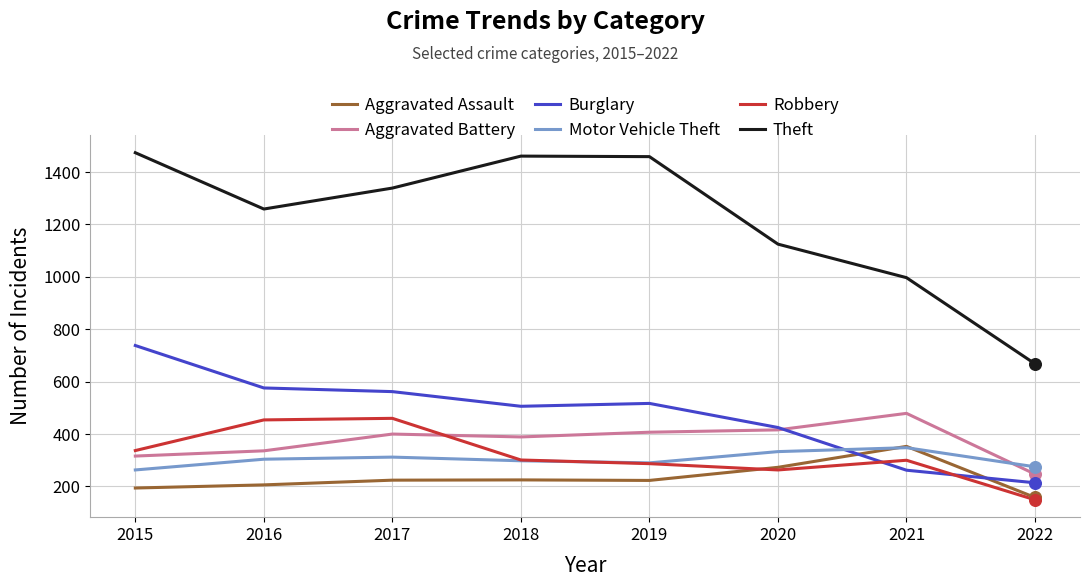

Which series has the widest spread of values?

Theft